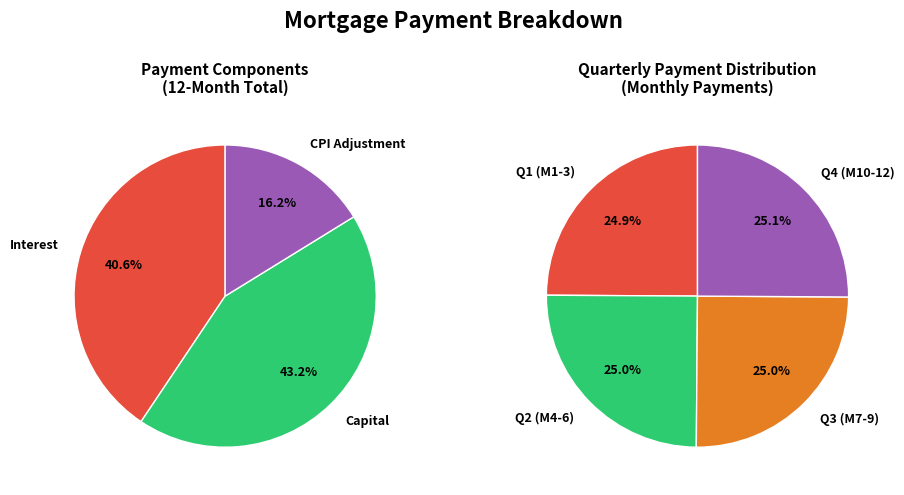

Does Month 6 represent more than half of the total?

No